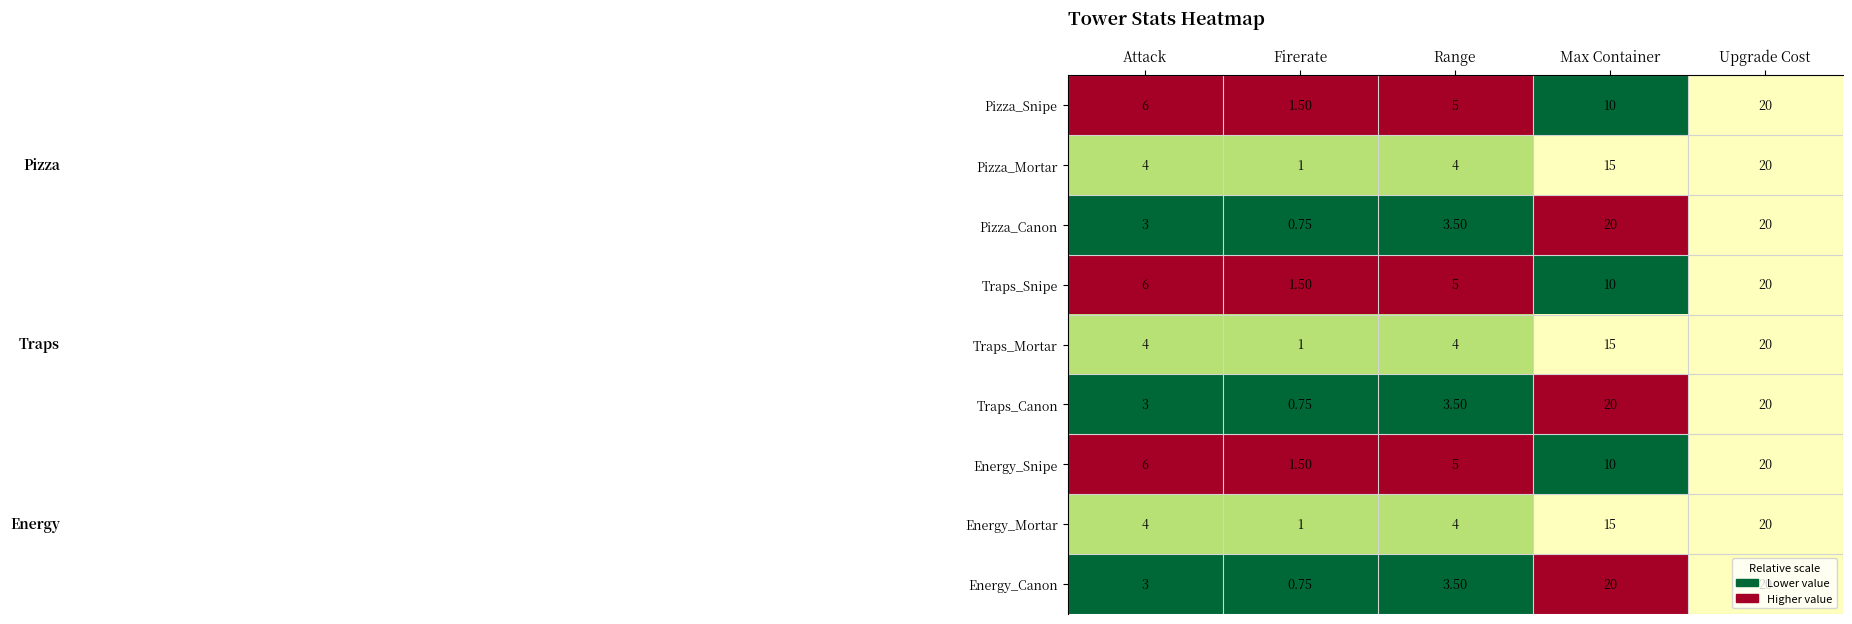

Which category has the highest value in the Energy_Snipe series?

Upgrade Cost